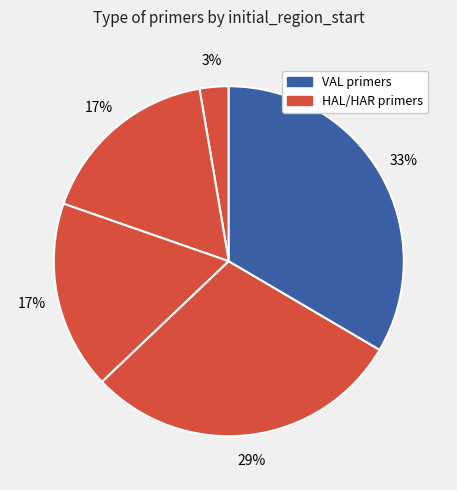

How many slices are in this pie chart?

5